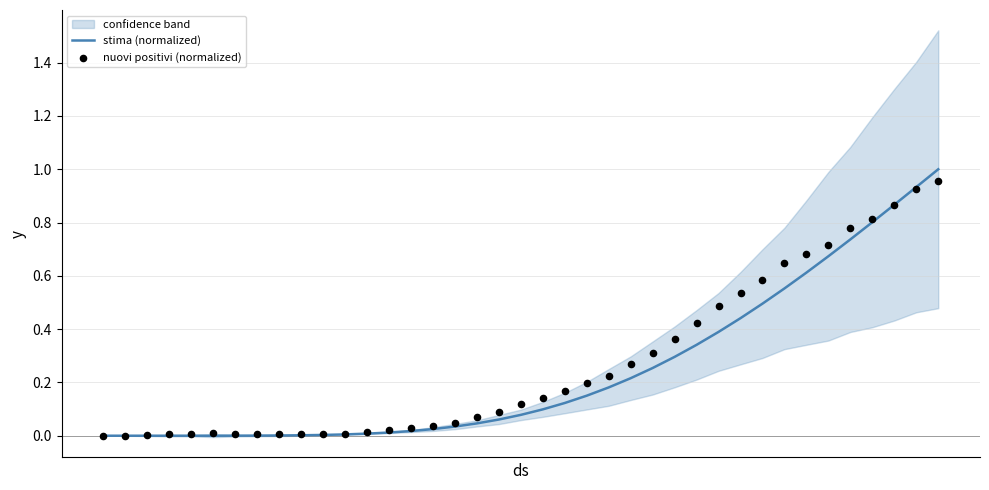

What is the maximum value for stima (normalized)?

1.0